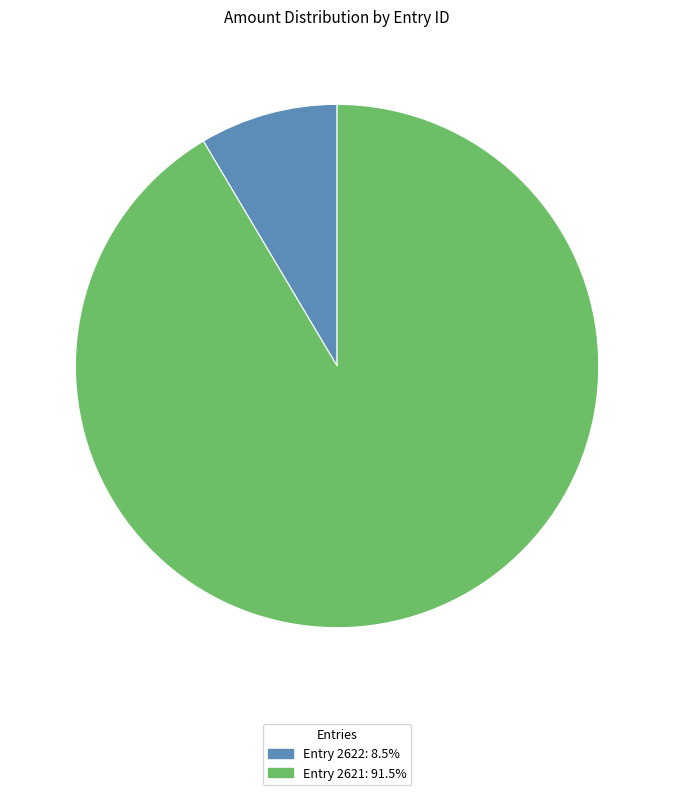

How many slices are in this pie chart?

2